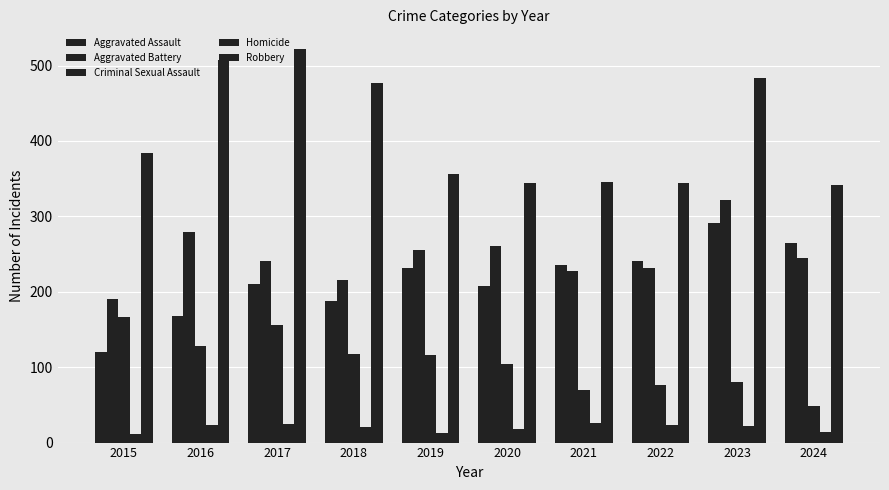

Which category has the lowest value in the Aggravated Battery series?

2015